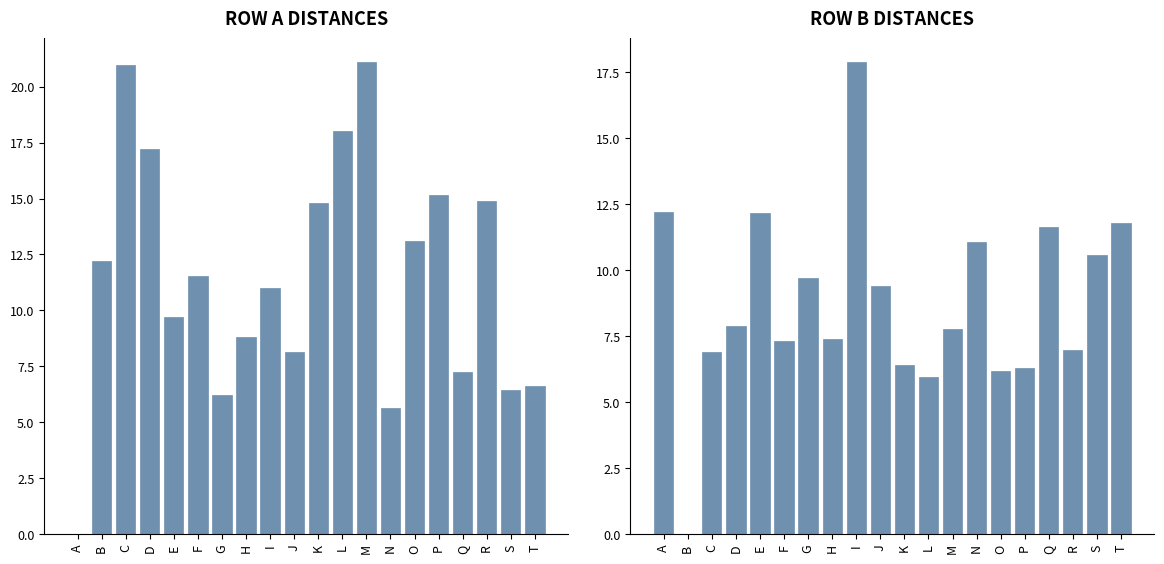

Read the A value at K.

14.8